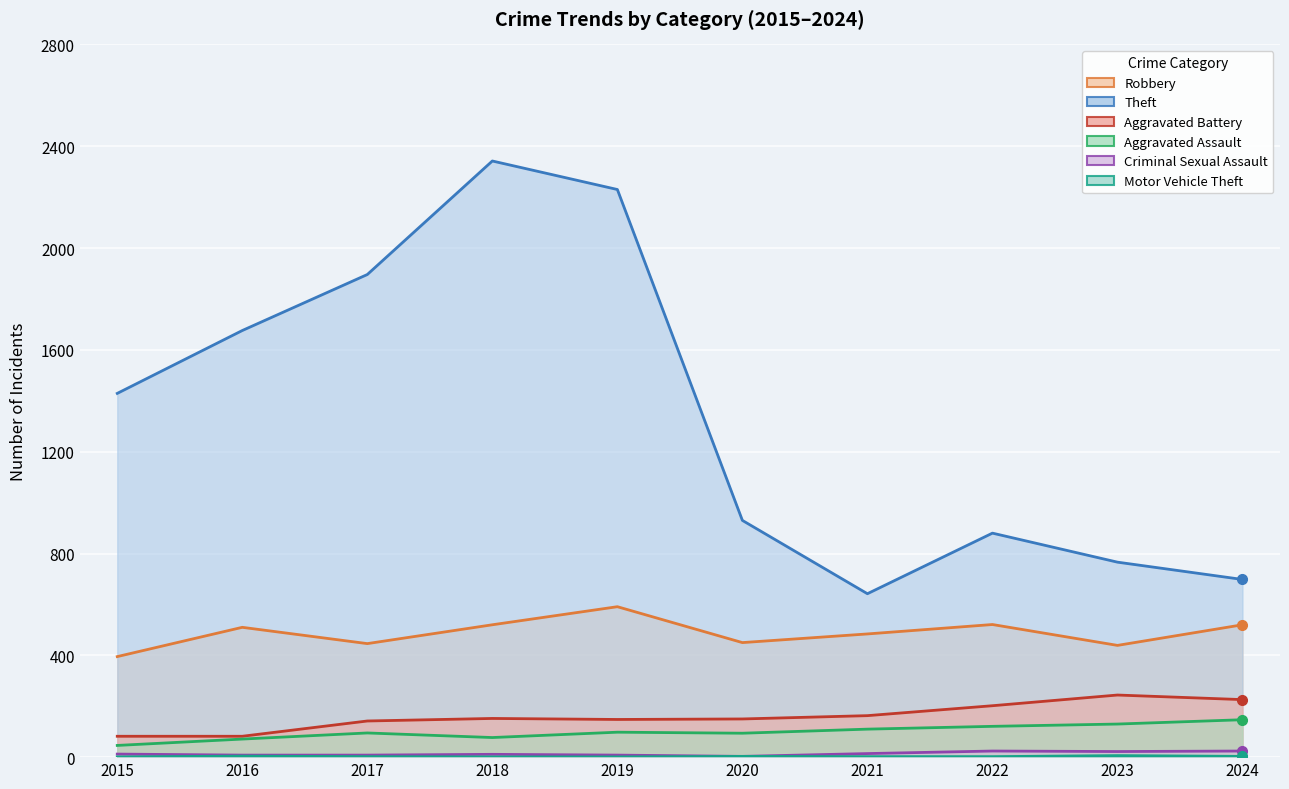

What is the maximum value shown in the chart?

2342